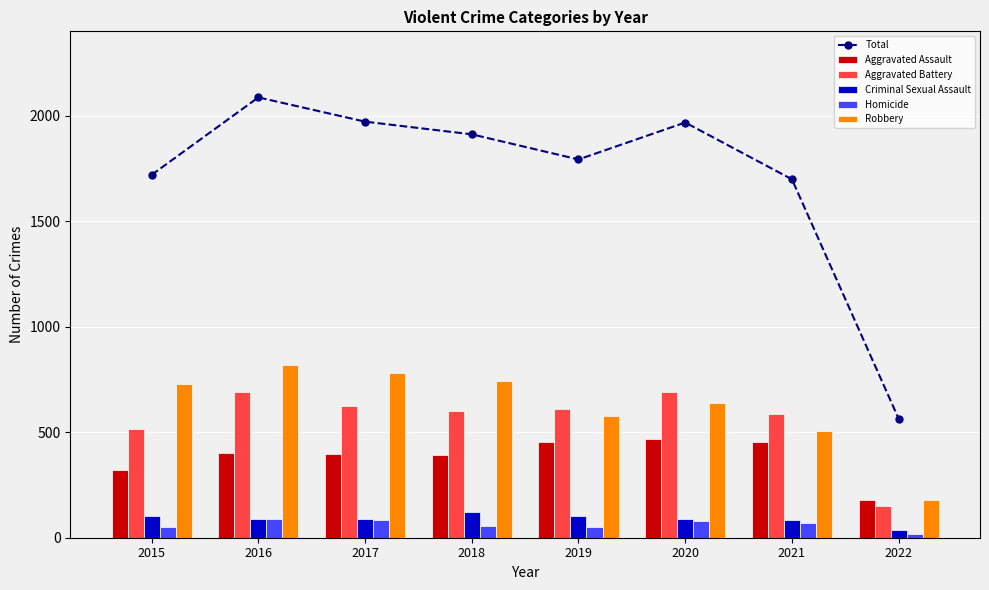

How many data points in Robbery are above 726?

3